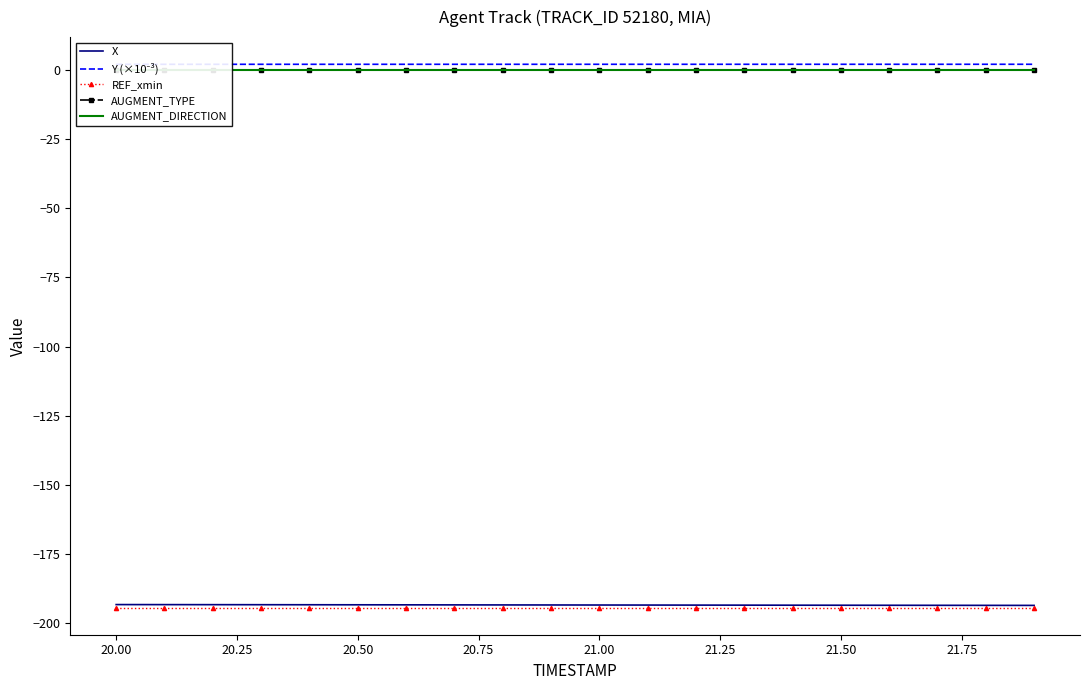

Which series has the largest total across all categories?

Y (×10⁻³)